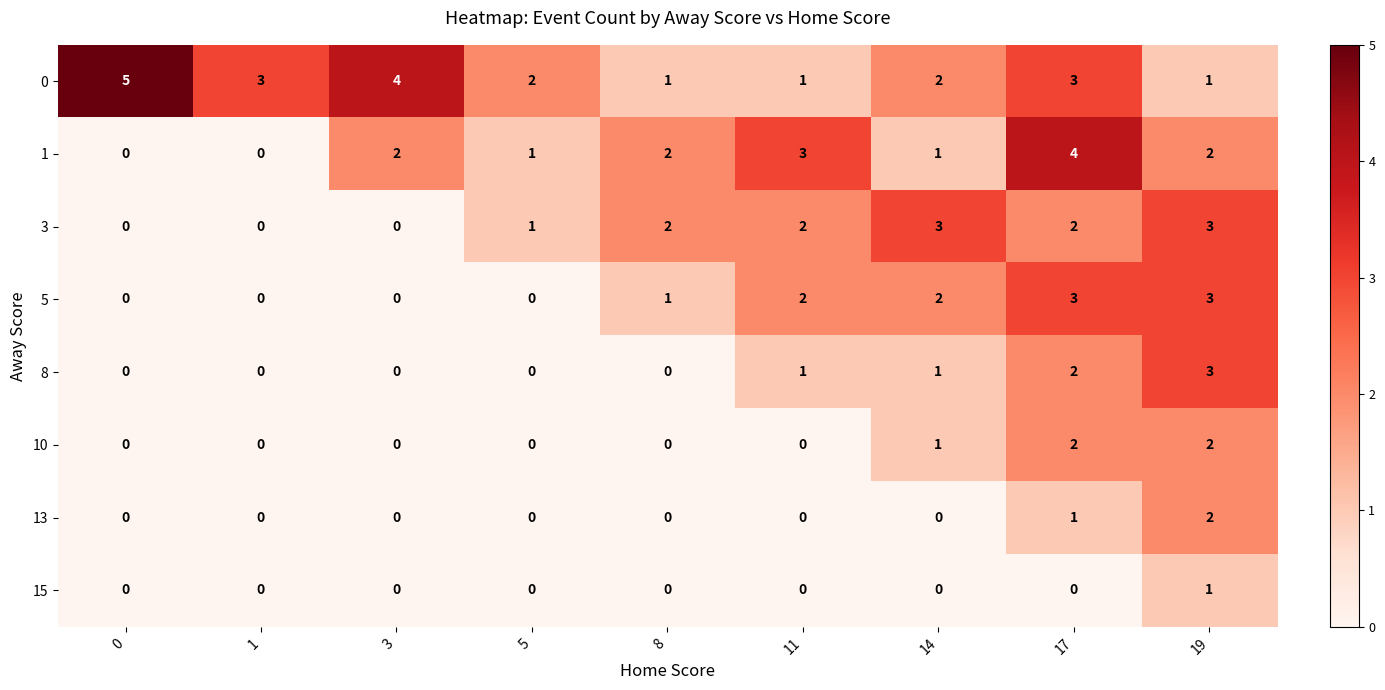

What is the sum of all 5 values?

11